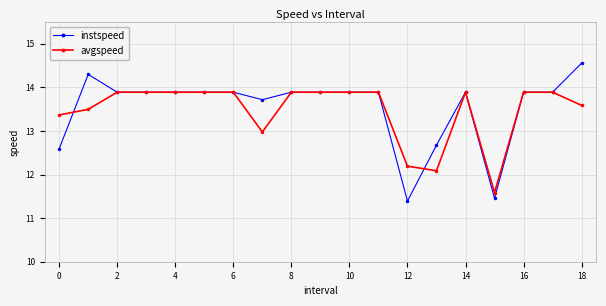

Reading left to right, what are all the values shown in this chart?

instspeed: 12.6	14.3	13.9	13.9	13.9	13.9	13.9	13.7	13.9	13.9	13.9	13.9	11.4	12.7	13.9	11.5	13.9	13.9	14.6
avgspeed: 13.4	13.5	13.9	13.9	13.9	13.9	13.9	13.0	13.9	13.9	13.9	13.9	12.2	12.1	13.9	11.6	13.9	13.9	13.6